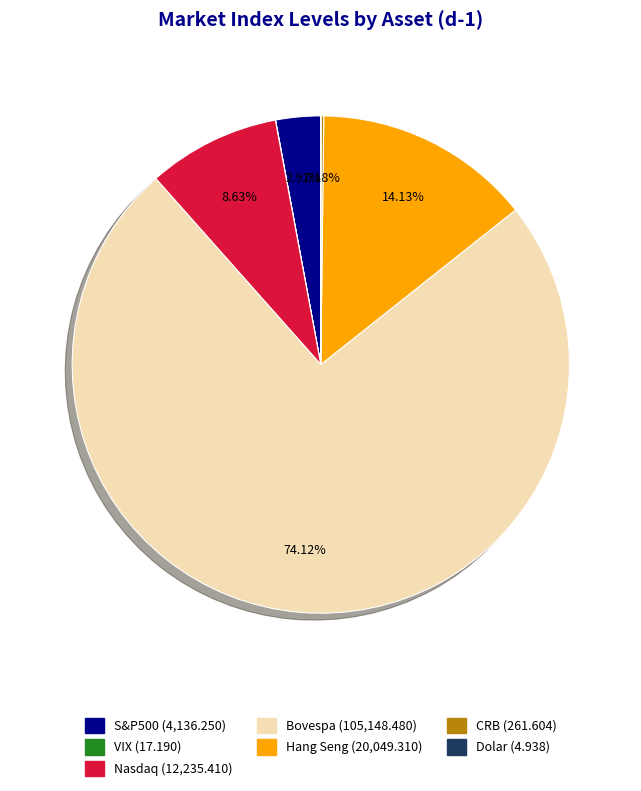

What percentage is NOT represented by Bovespa?

25.9%